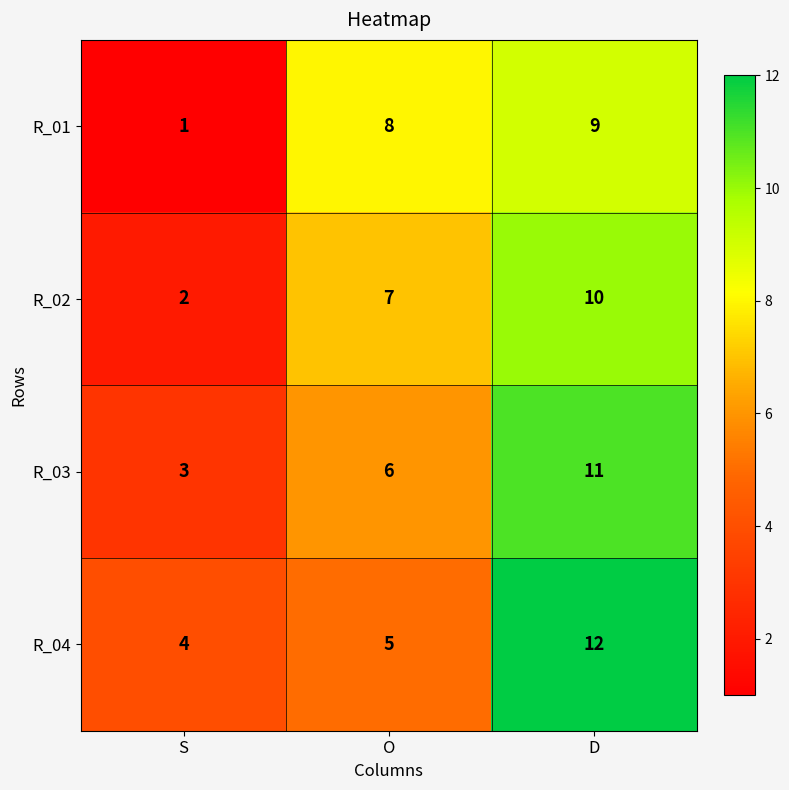

At which category is the sum across all series the highest?

D